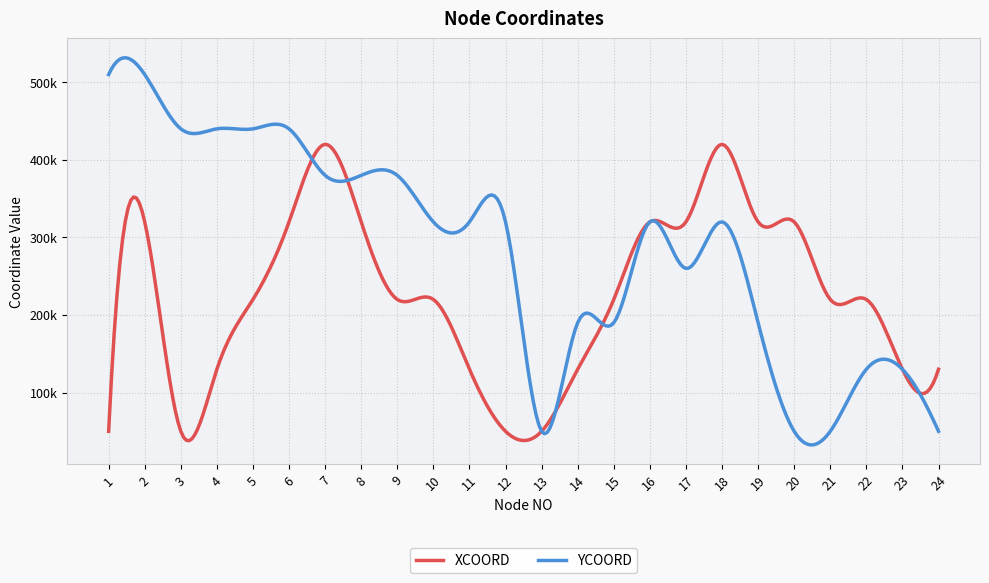

What is the value of the YCOORD point at the 14th from the left?

190000